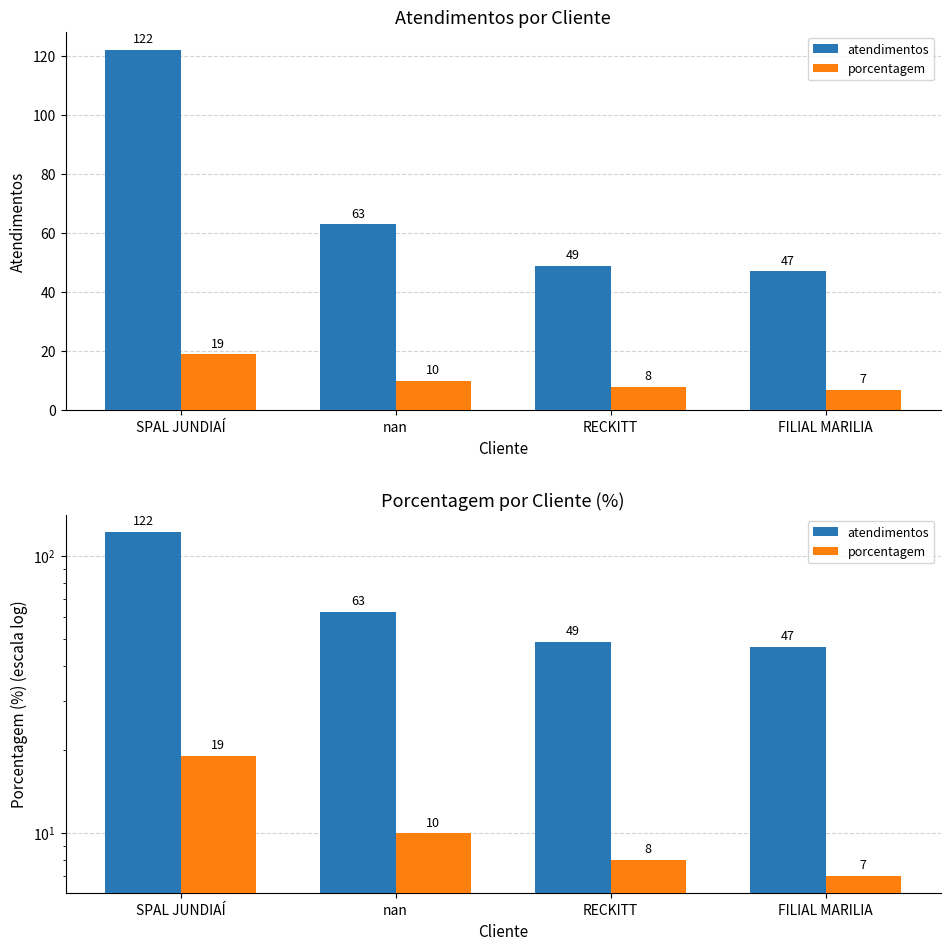

What is the lowest value of the atendimentos series?

47